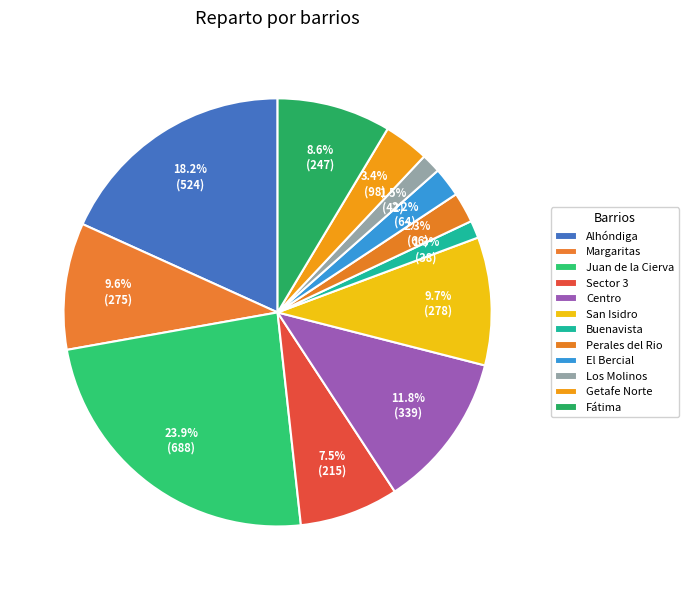

Is there any slice that represents more than half of the pie?

No